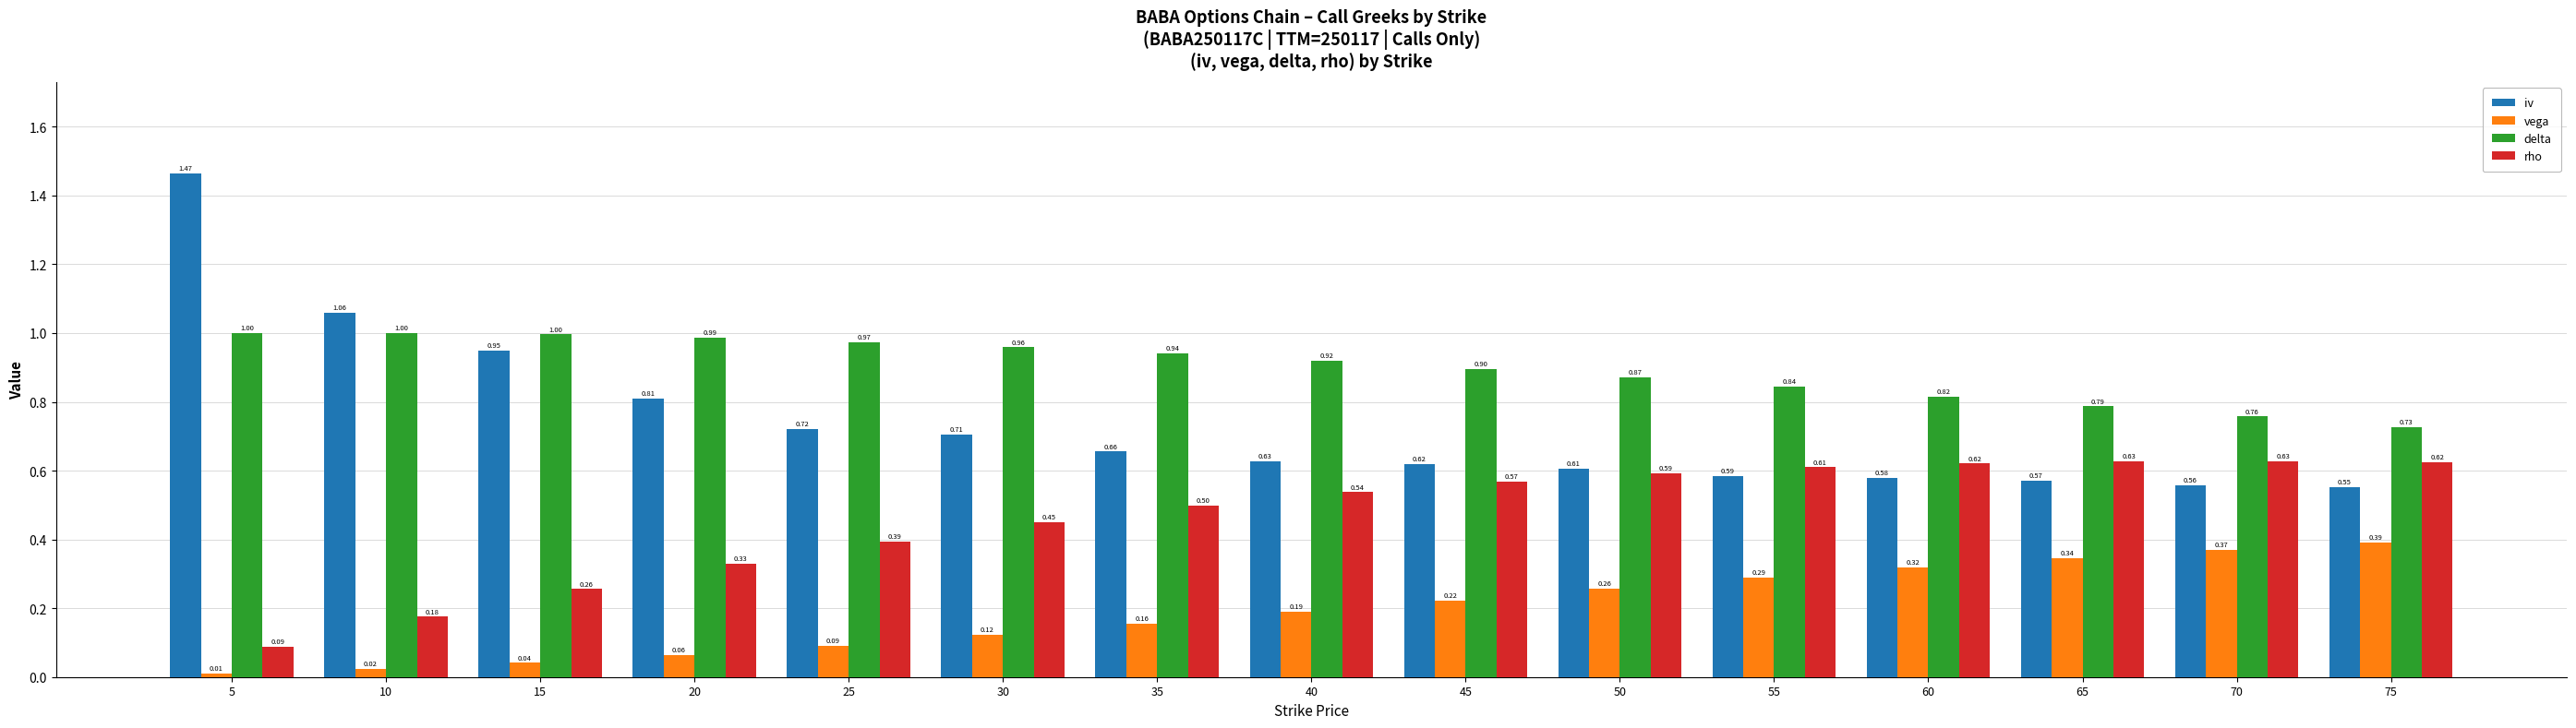

What is the total value across all series at 15?

2.2